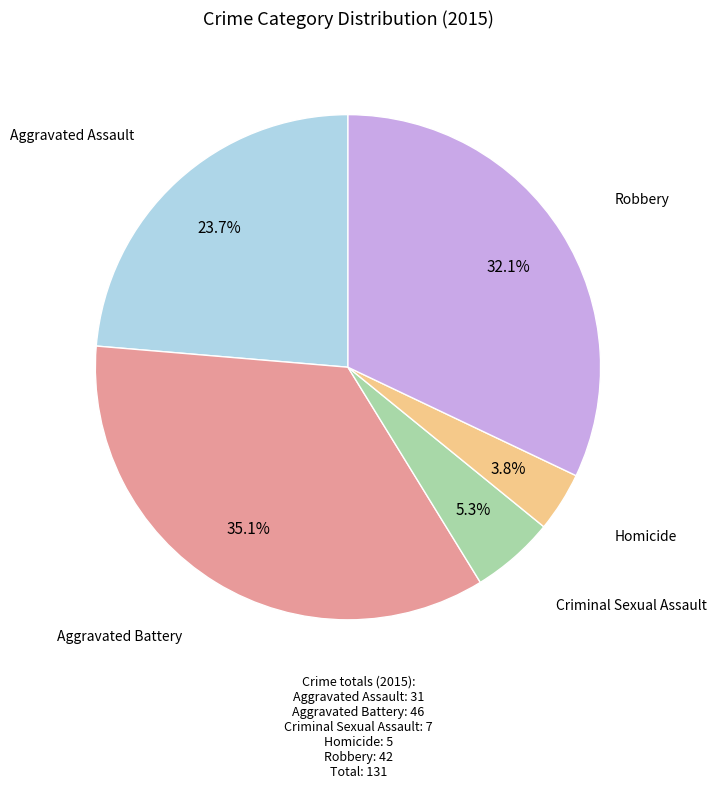

Between Homicide and Aggravated Assault, which is larger?

Aggravated Assault